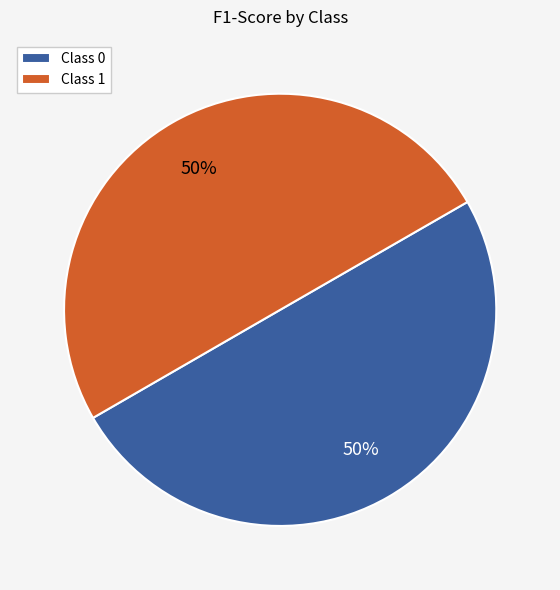

Is it true that Class 1 is 50% of the pie?

True